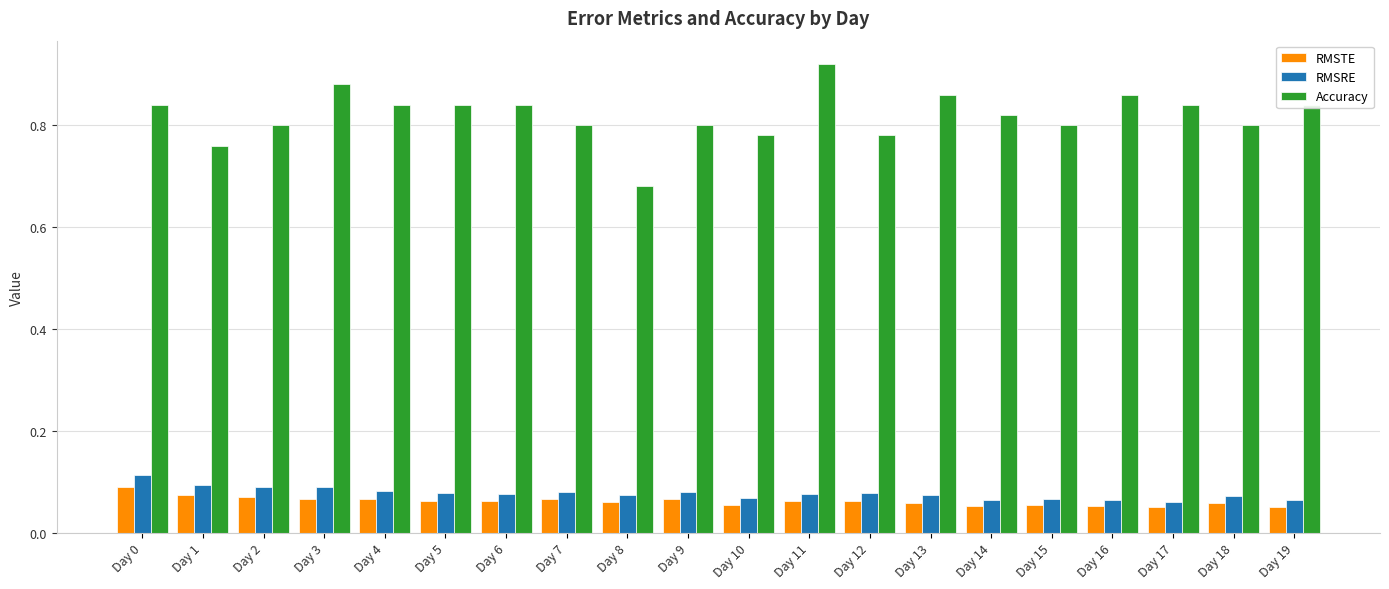

The RMSRE series shows 0.0 at Day 7. True or false?

False